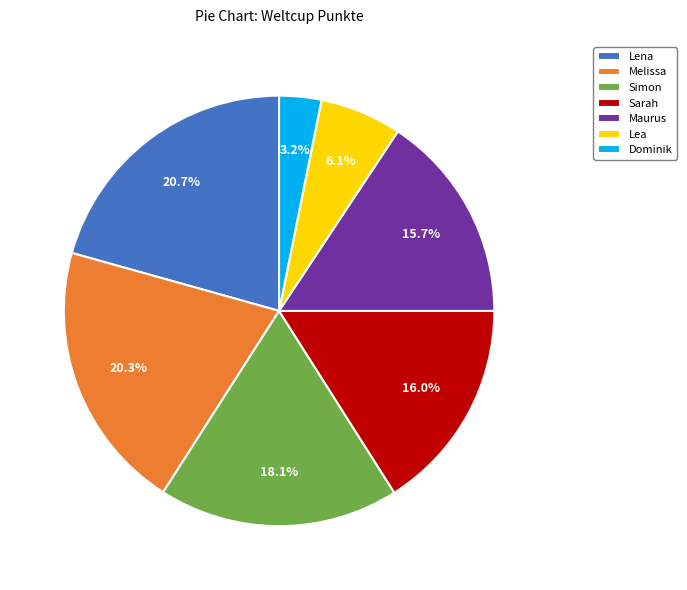

True or false: Dominik accounts for 3% of the total.

True